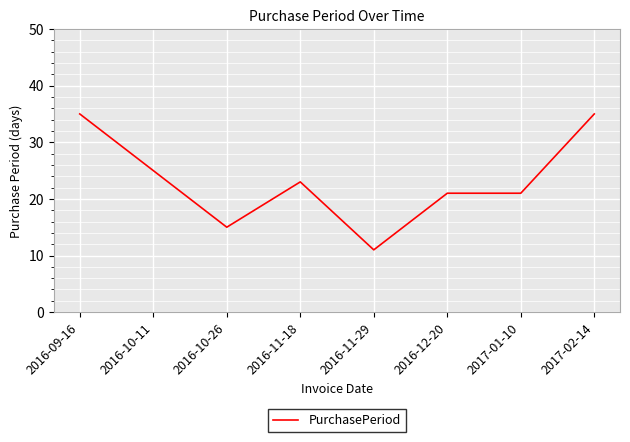

What is the change in value from 2016-10-11 to 2016-10-26?

-10